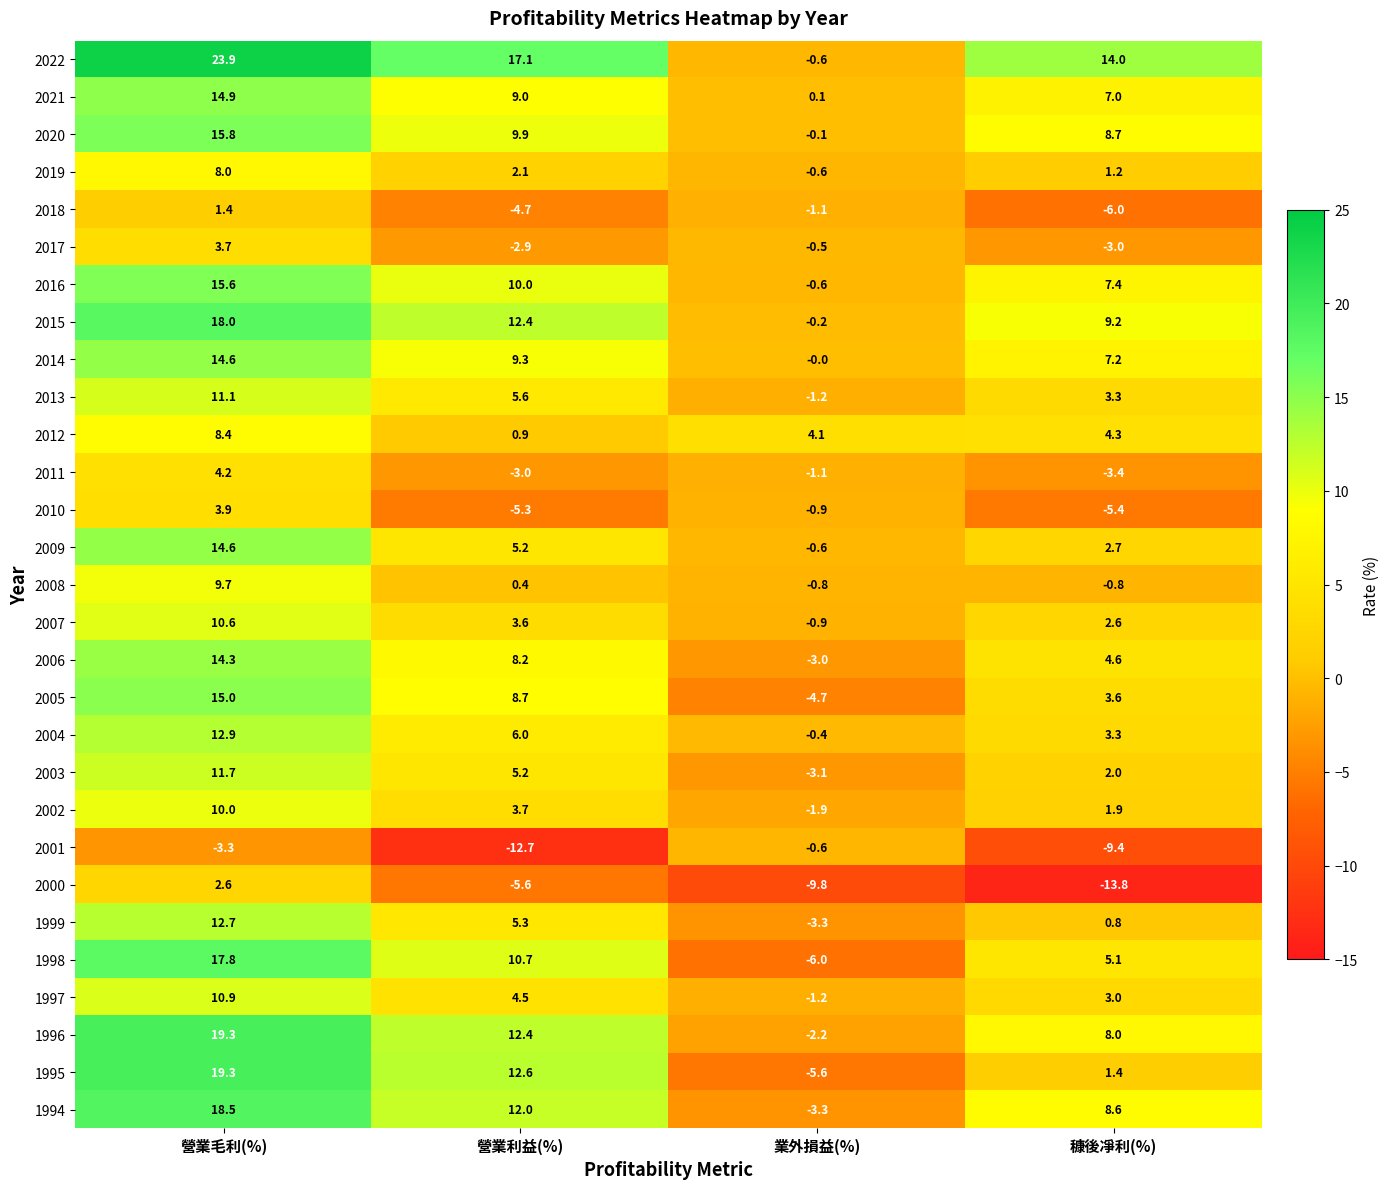

At which label is 2010 closest to 0?

業外損益(%)